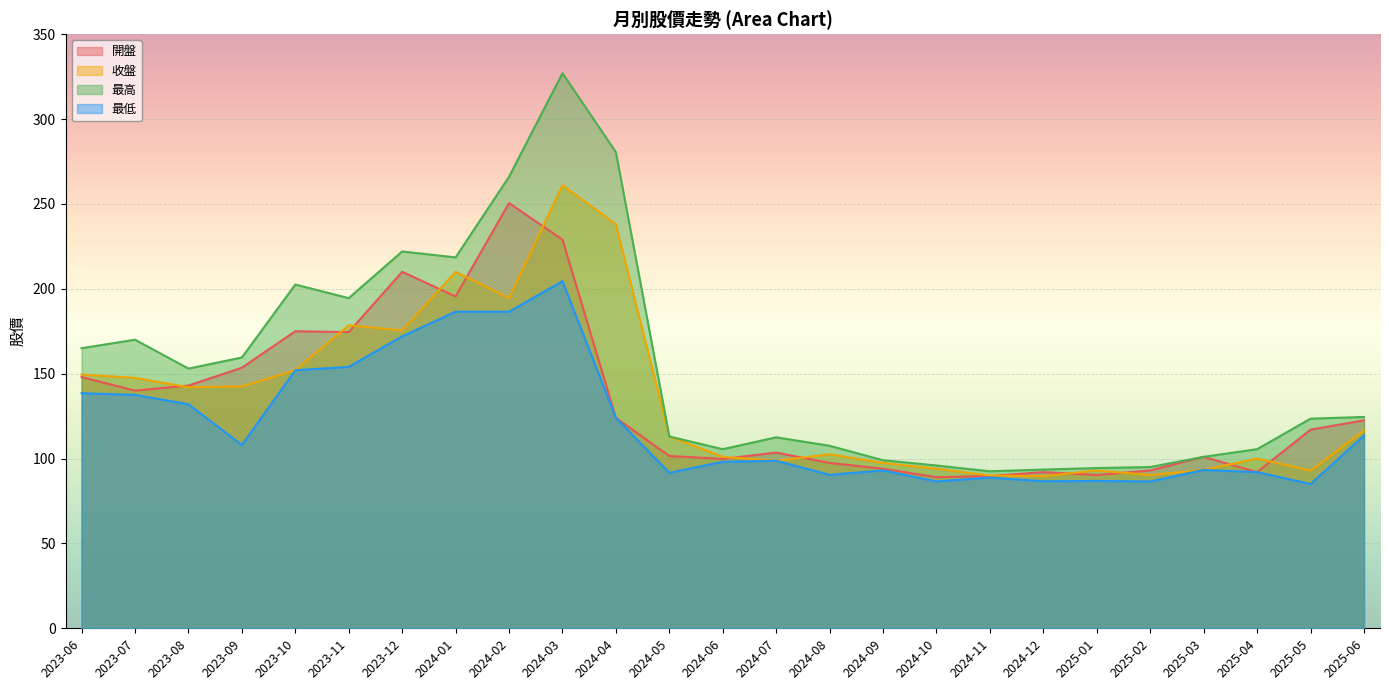

Is it true that 最高 equals 122.4 at 2024-12?

False